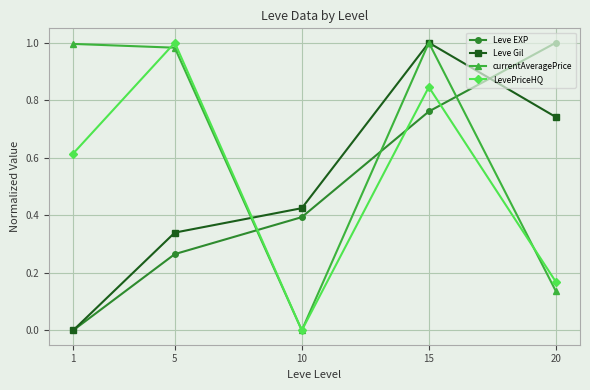

How many interior local valleys does the LevePriceHQ series have?

1